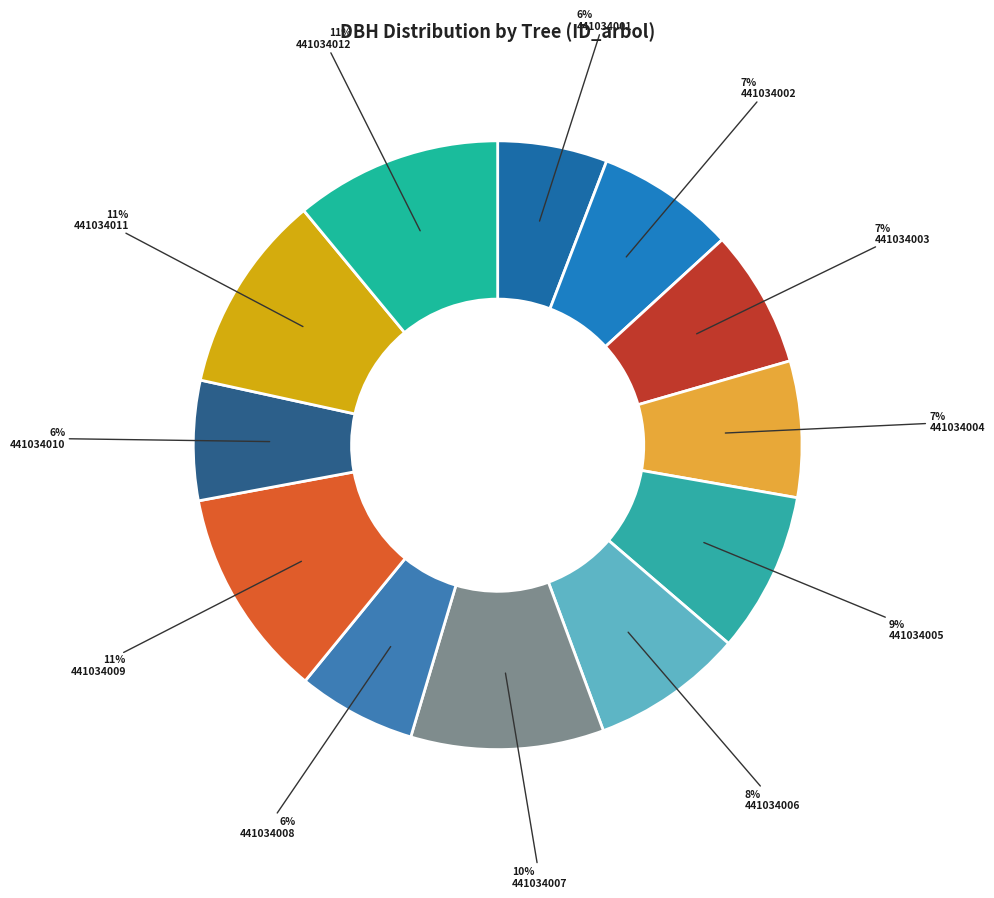

Count the number of slices in the pie.

12